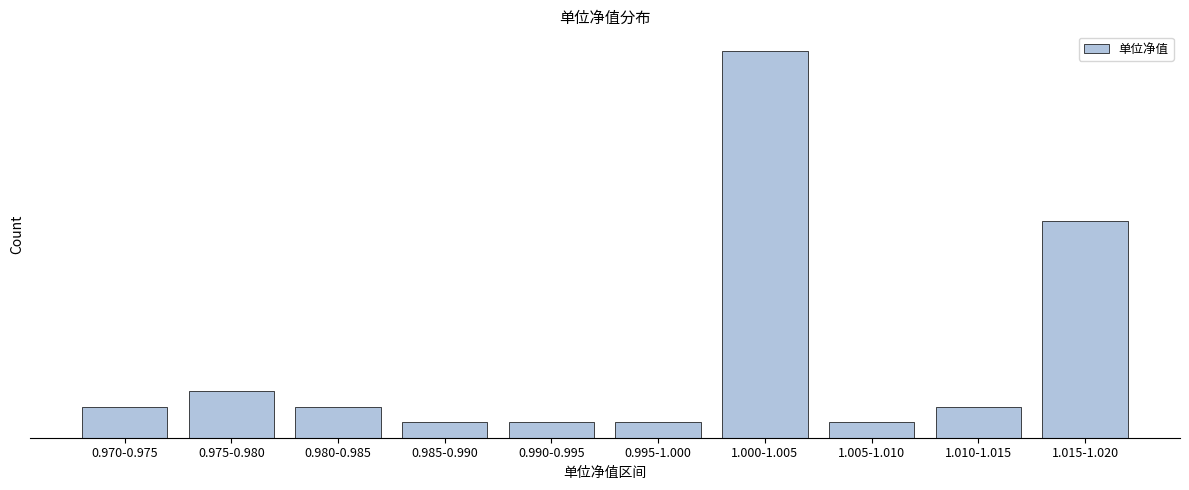

Does the chart contain any negative values?

No